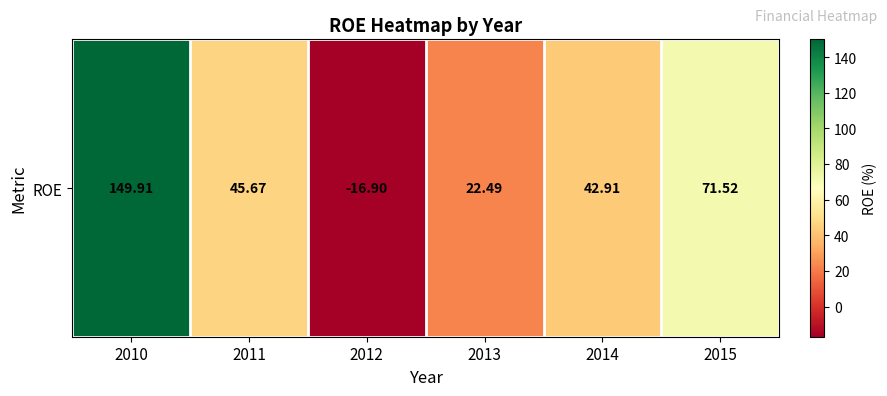

What is the smallest value displayed?

-16.9